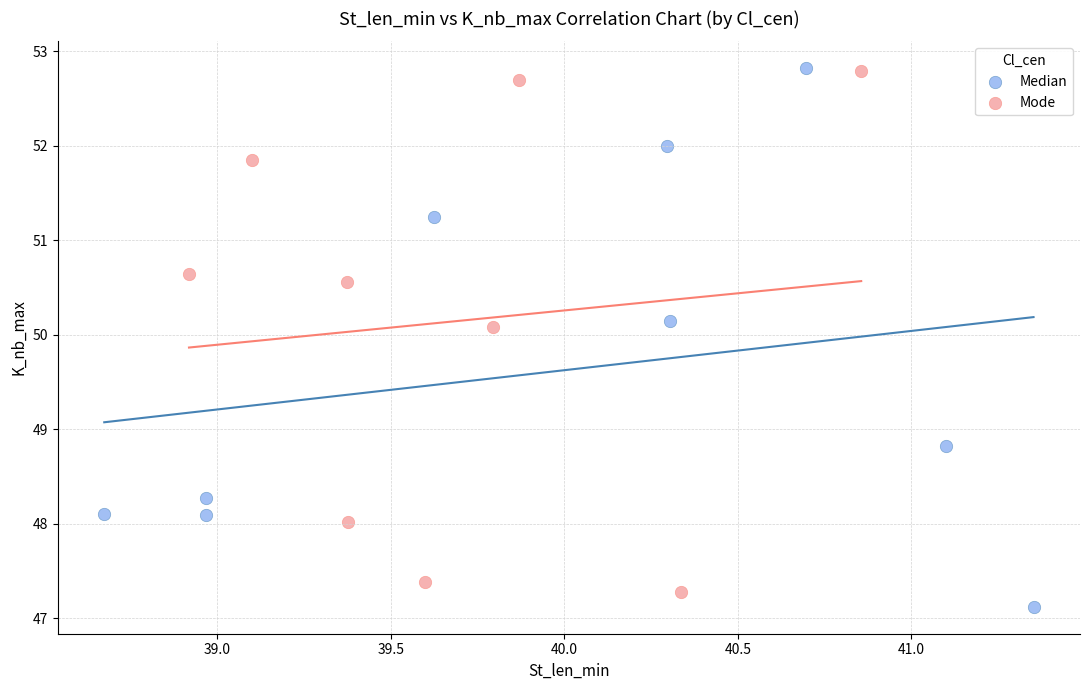

Which series has the widest spread of Y values?

Median